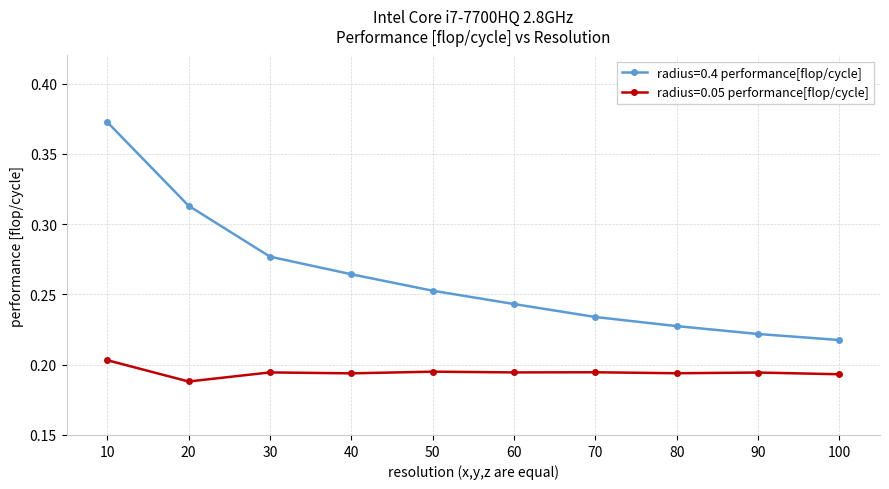

Which series has the largest range (max minus min)?

radius=0.4 performance[flop/cycle]